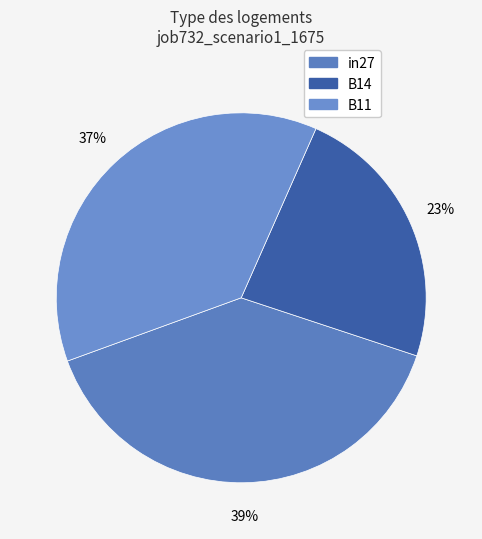

To the nearest percent, what portion does B14 represent?

23%